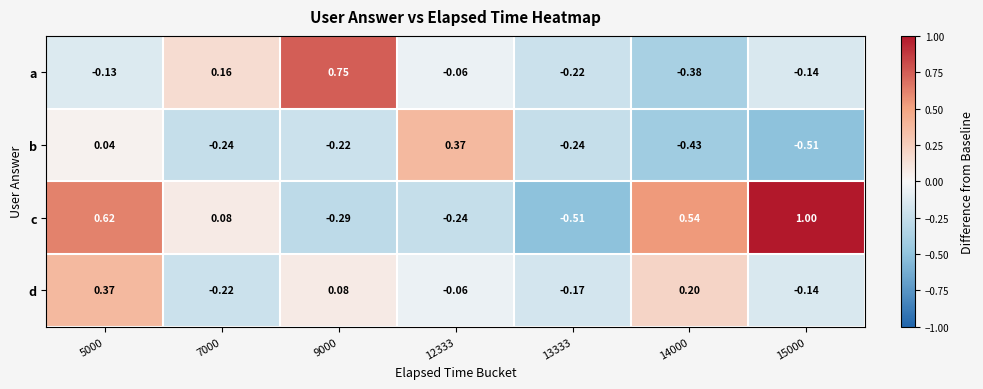

How many data points in a are above 0?

2